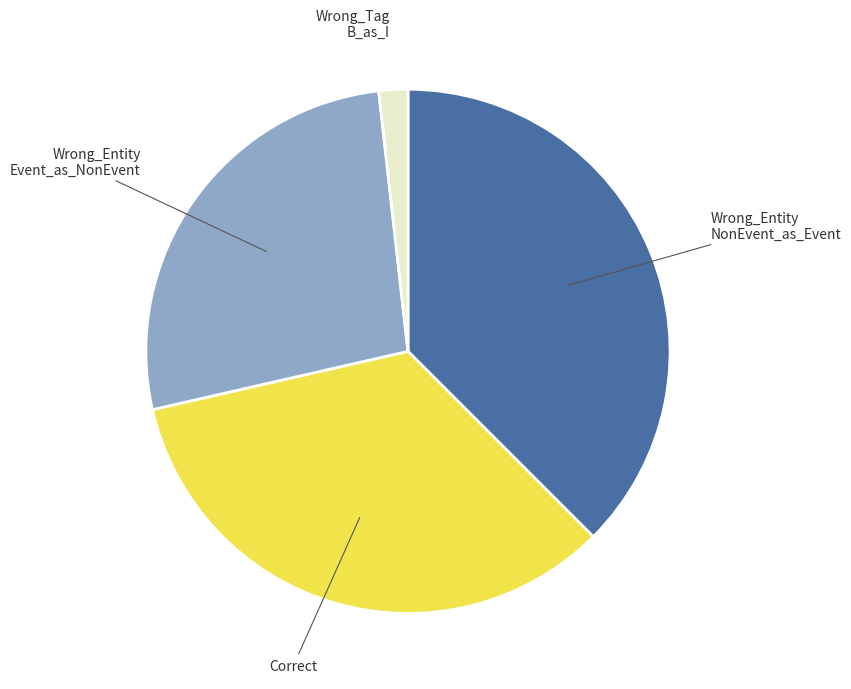

Is there a majority slice in this chart?

No